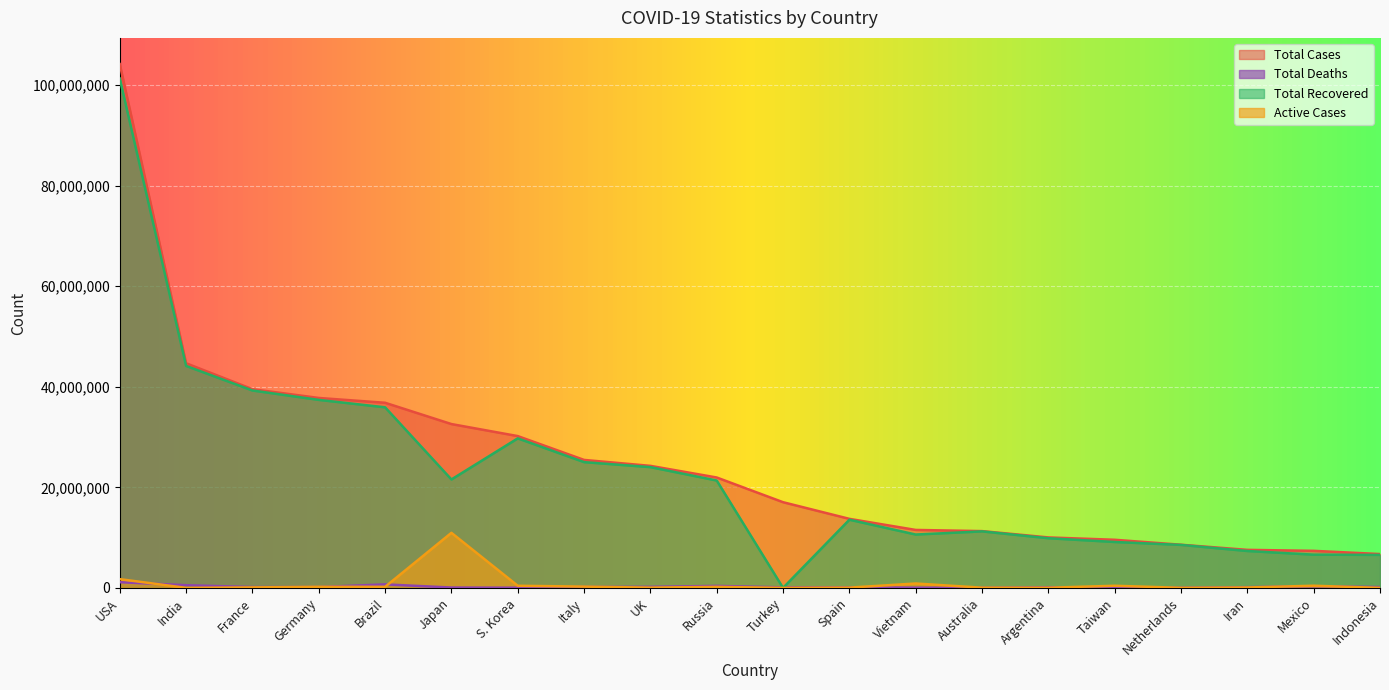

True or false: Total Deaths has a value of 28489 at Taiwan.

False